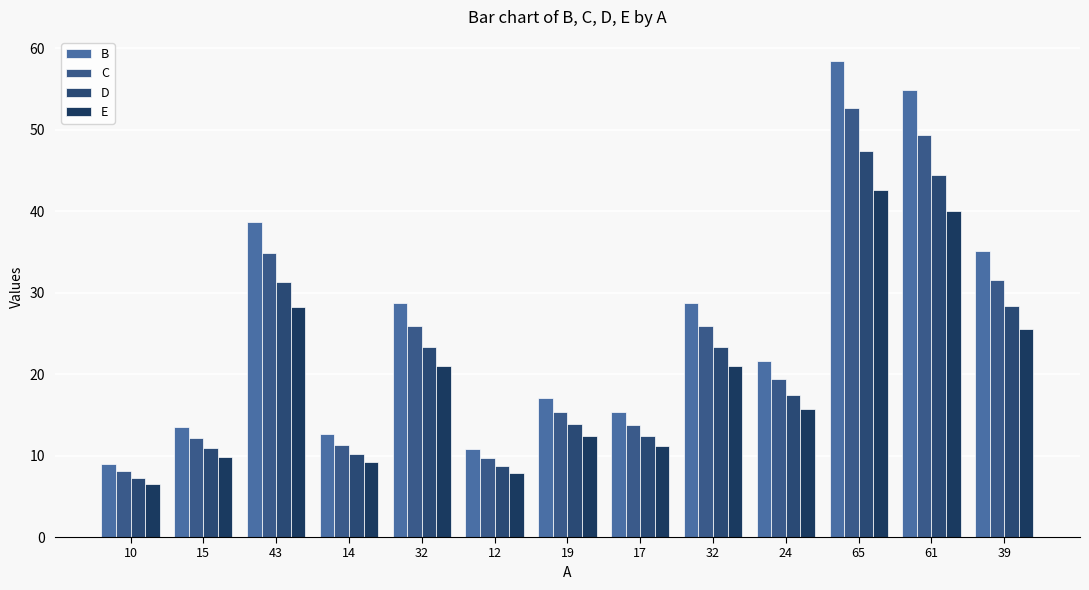

Does the chart contain stacked bars?

No